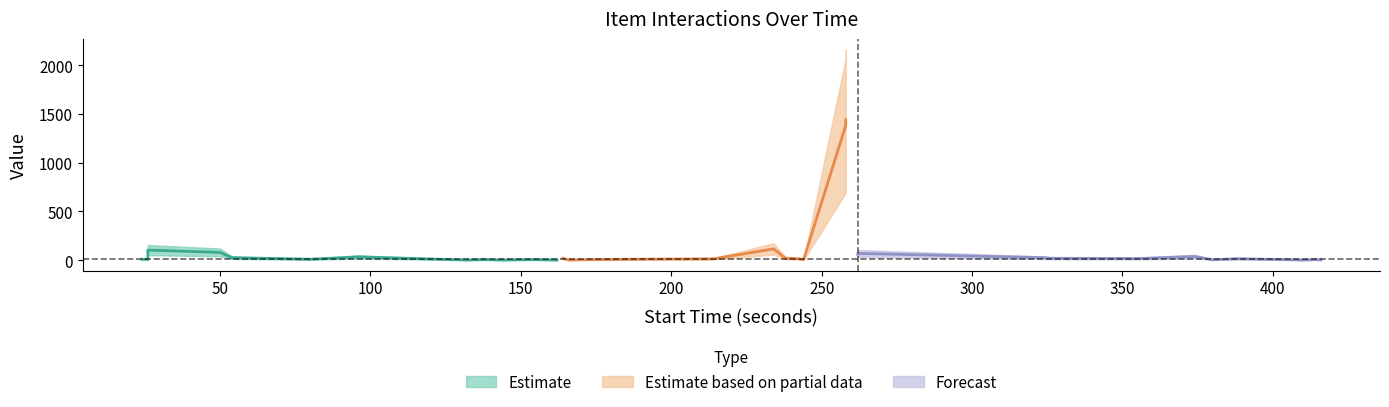

True or false: start_s and order intersect in this chart.

False